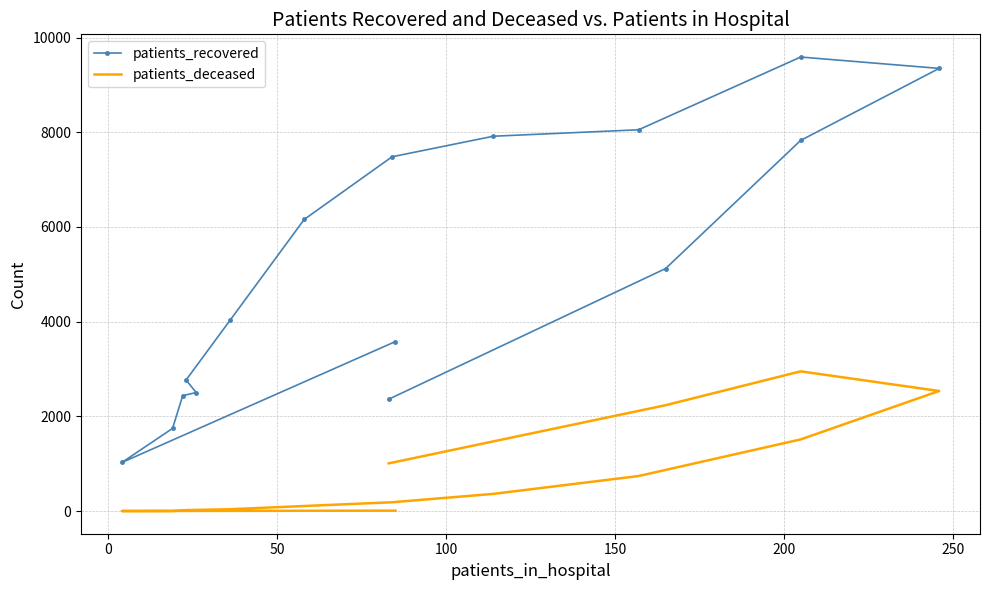

How many values in the patients_deceased series exceed 188?

7